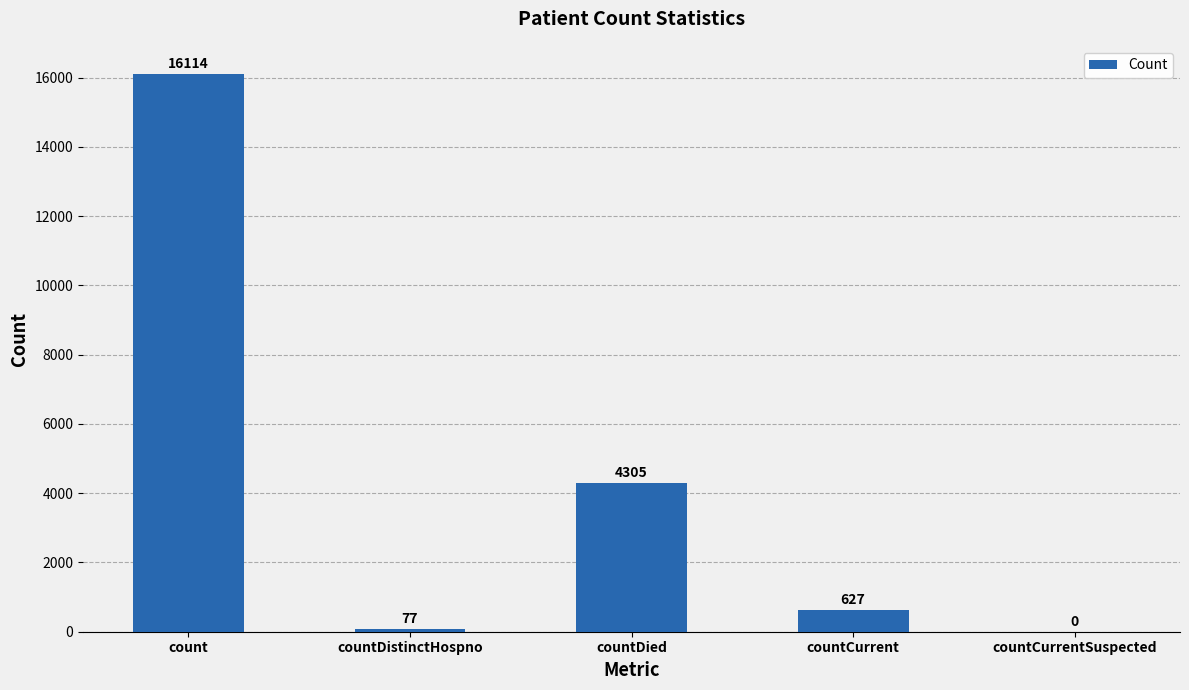

Where is the data nearest to the value 8057?

countDied